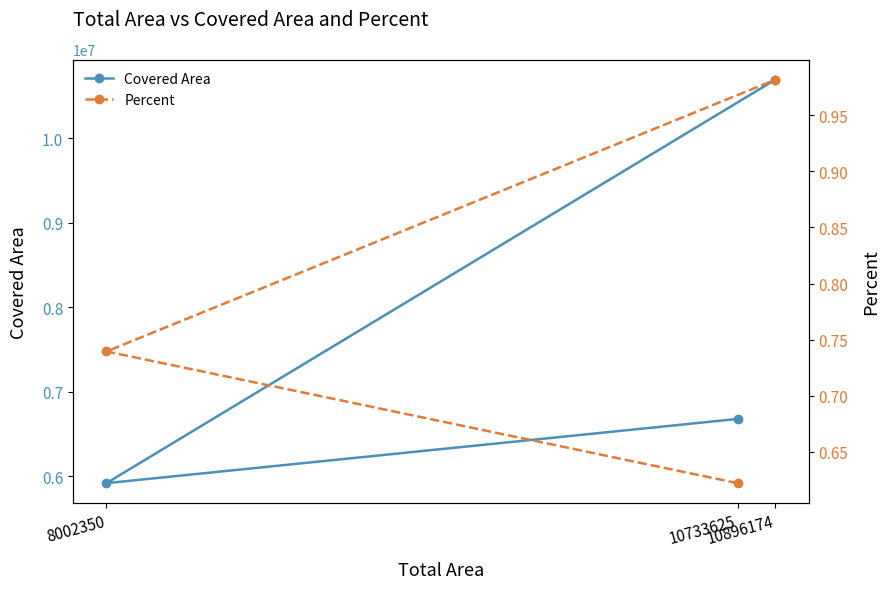

Rank the categories by Percent value from highest to lowest.

10896174, 8002350, 10733625